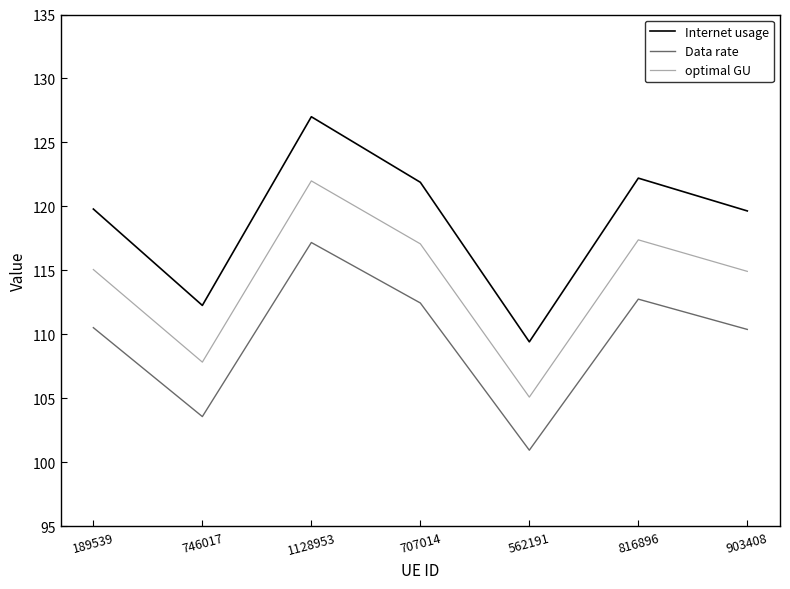

True or false: Data rate has a value of 112.5 at 707014.

True